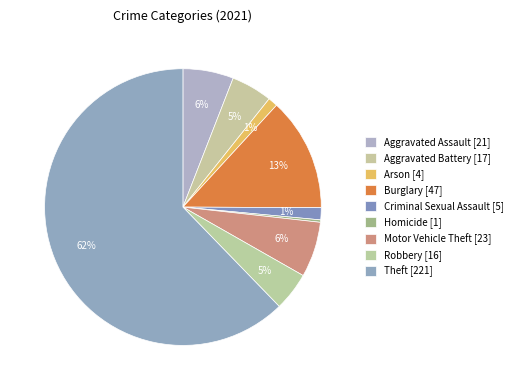

To the nearest percent, what portion does Robbery represent?

5%